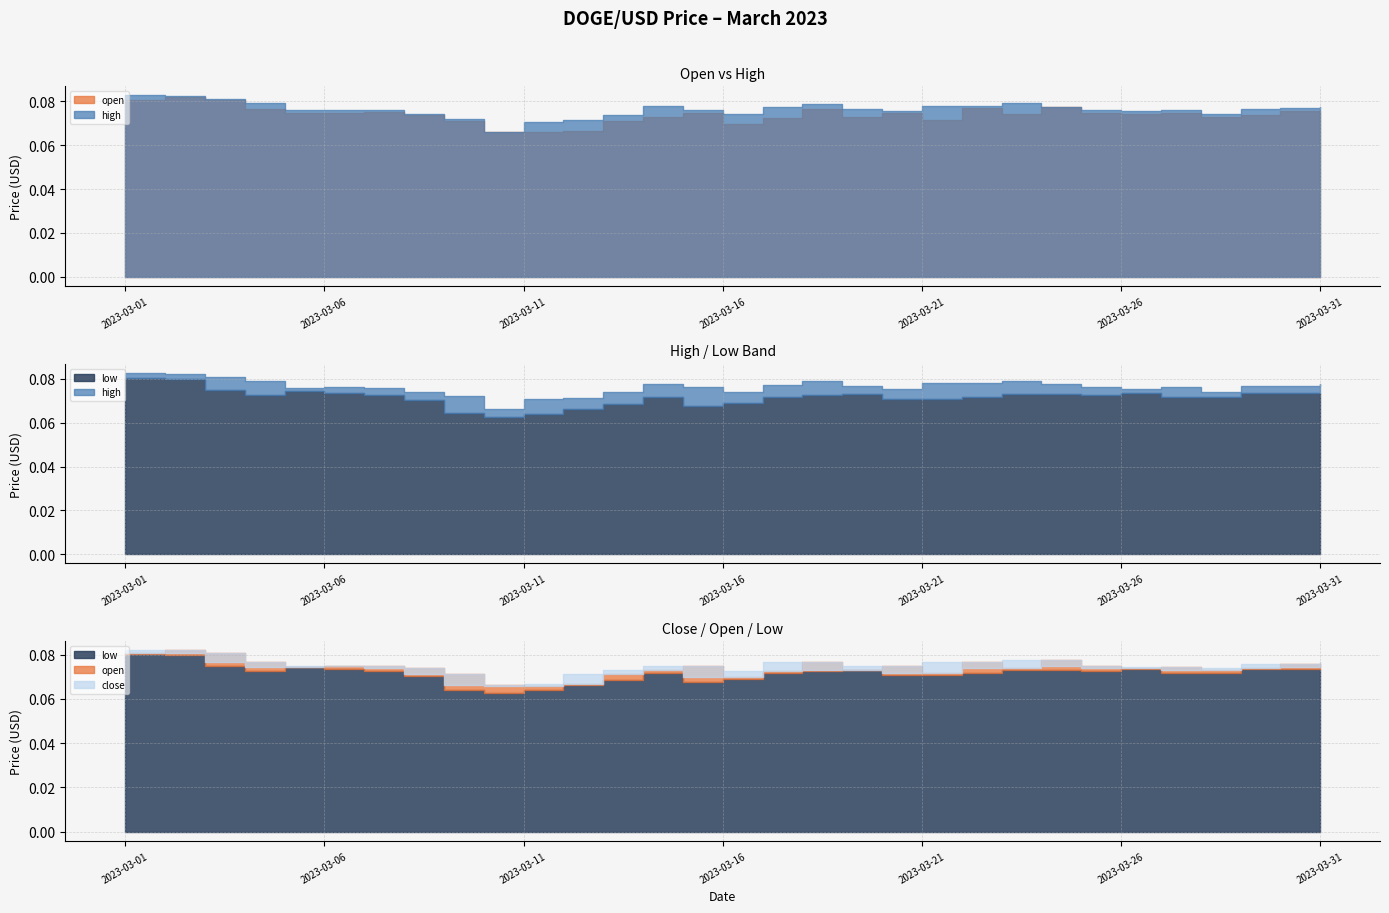

In open, how many points are higher than both neighbors (excluding endpoints)?

9